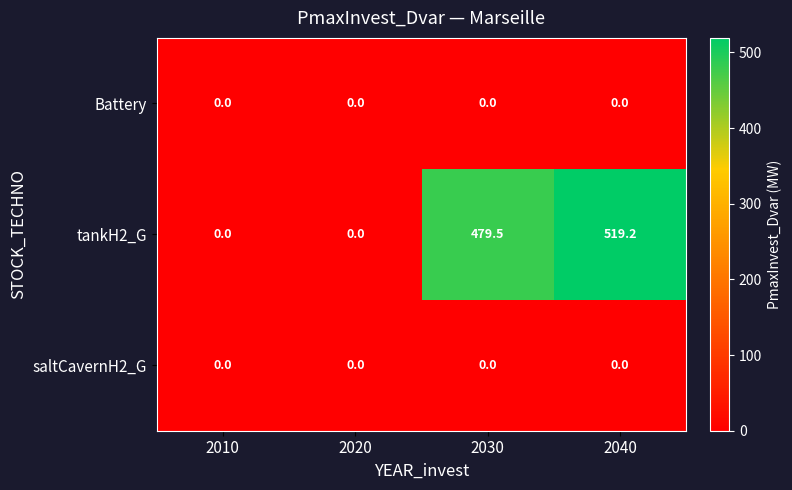

What value does the tankH2_G series have at 2030?

479.5